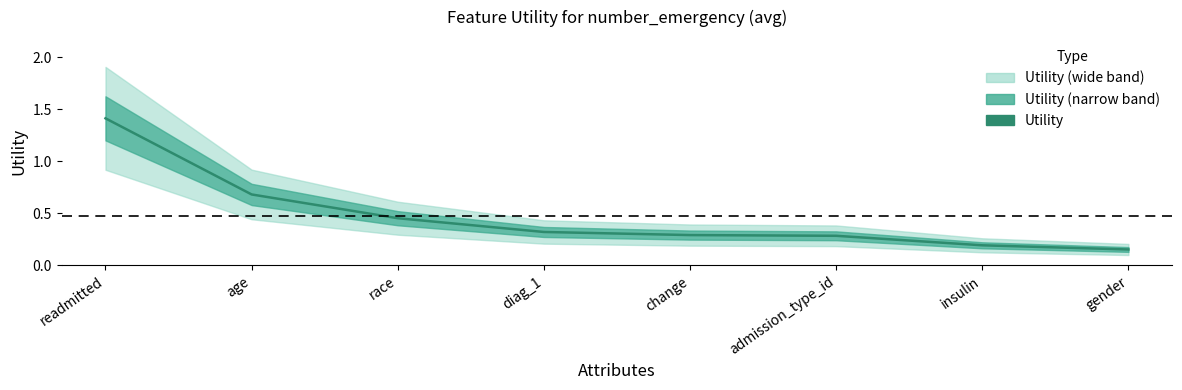

What is the difference between the second highest and minimum values?

0.5